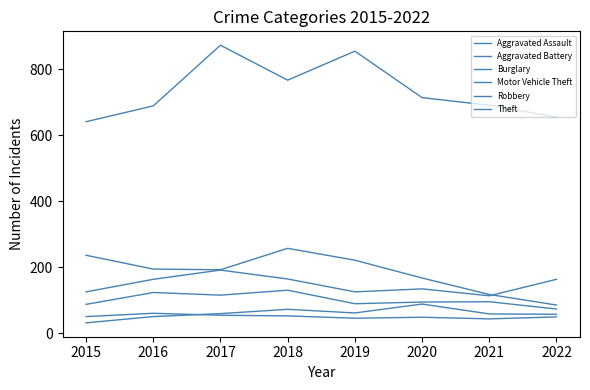

Reading right to left, list all the values displayed in this chart.

Aggravated Assault: 57	58	88	61	72	59	50	31
Aggravated Battery: 49	43	48	45	52	54	60	50
Burglary: 85	117	167	221	257	192	194	236
Motor Vehicle Theft: 163	113	134	125	164	191	163	125
Robbery: 73	95	94	89	130	115	123	87
Theft: 655	691	714	855	767	873	689	641